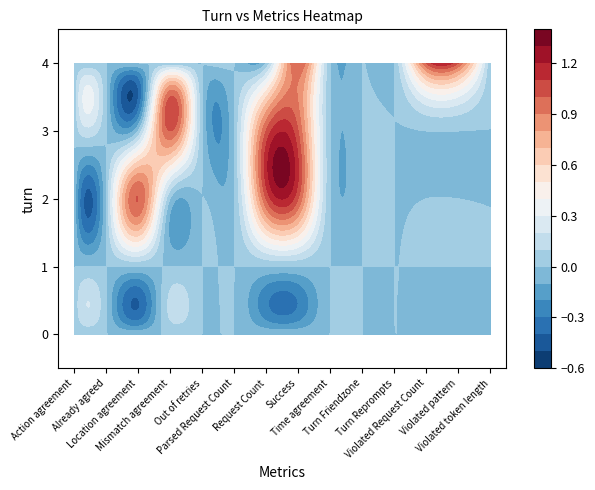

At 7, list the series in order from largest to smallest.

2, 3, 4, 0, 1